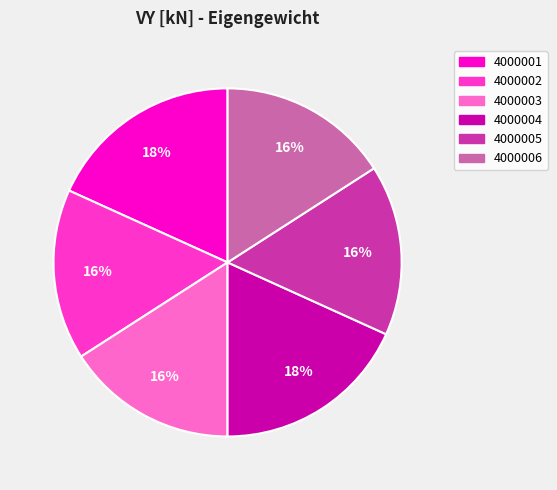

True or false: 4000006 accounts for 27% of the total.

False